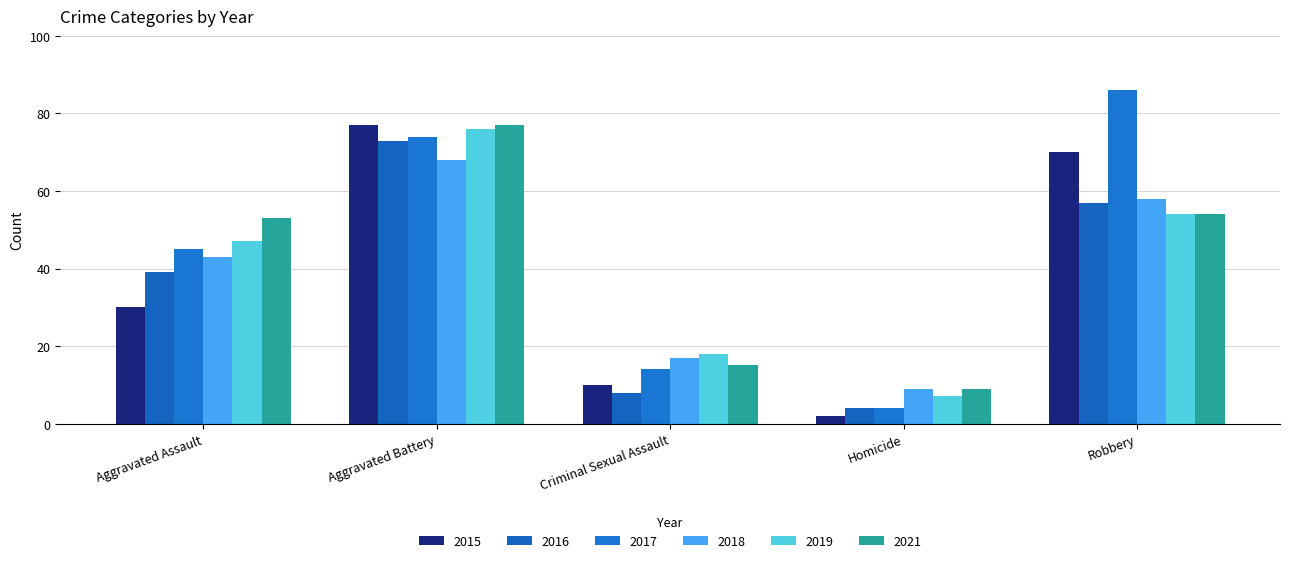

Rank the series at Criminal Sexual Assault from highest to lowest value.

2019, 2018, 2021, 2017, 2015, 2016